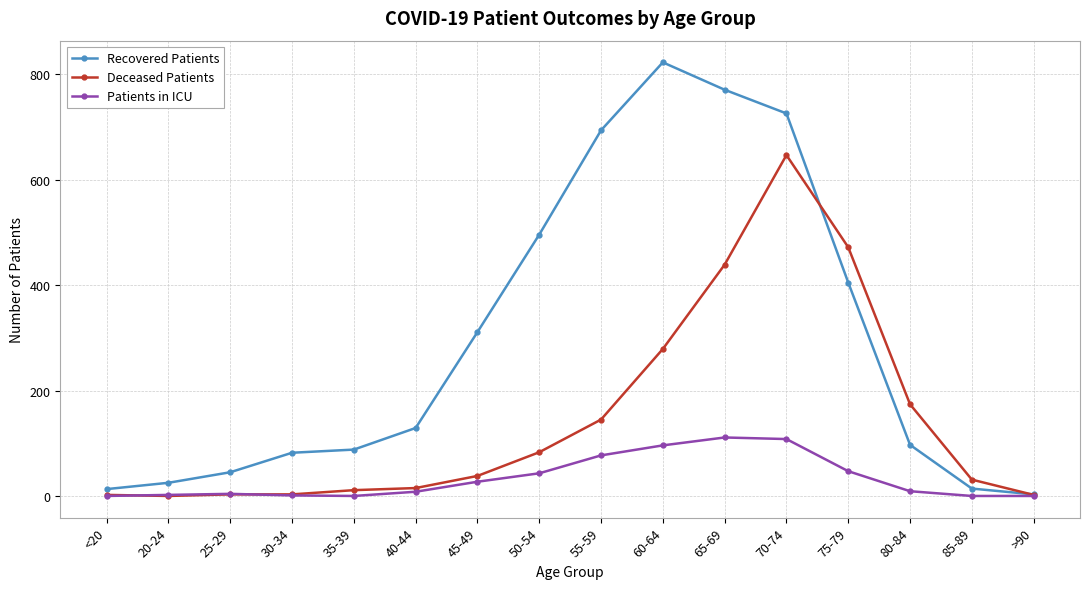

What are all the series names shown in the legend?

Recovered Patients, Deceased Patients, Patients in ICU